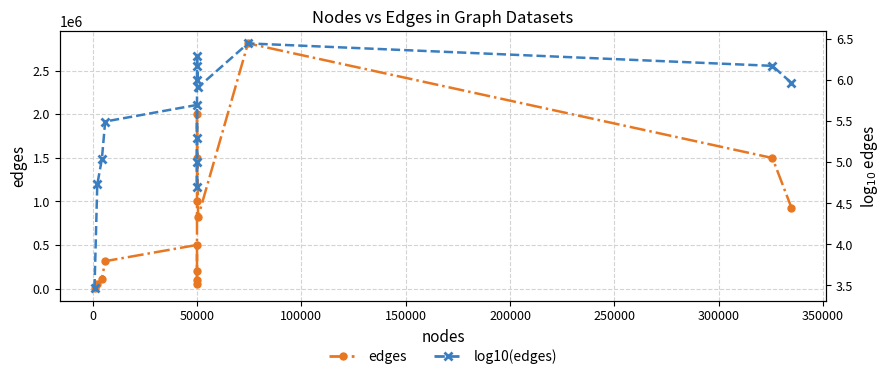

Which series has the largest total across all categories?

edges